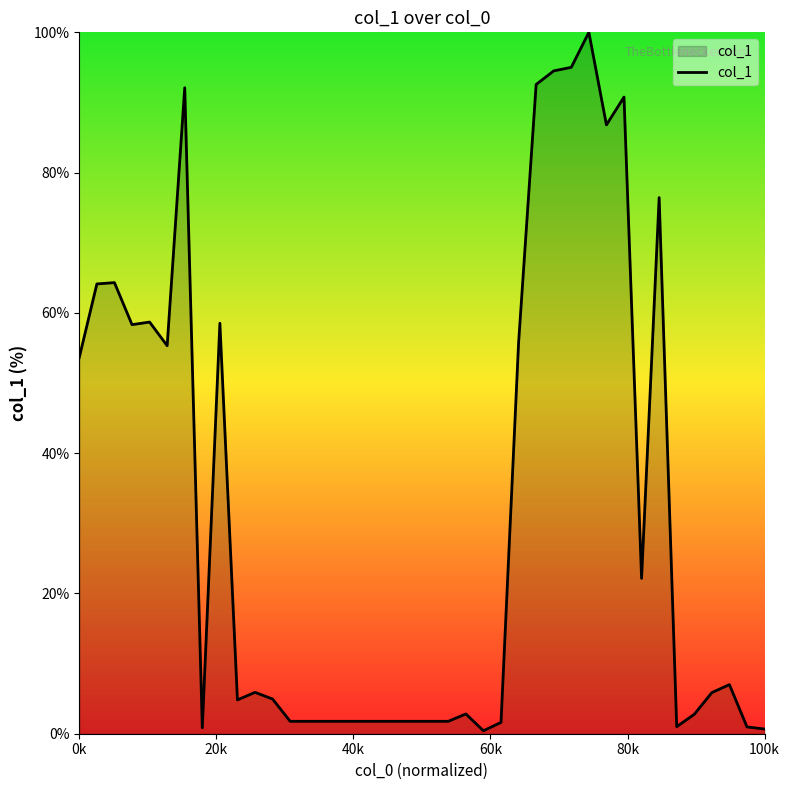

What is the difference between the maximum and minimum values?

99.6